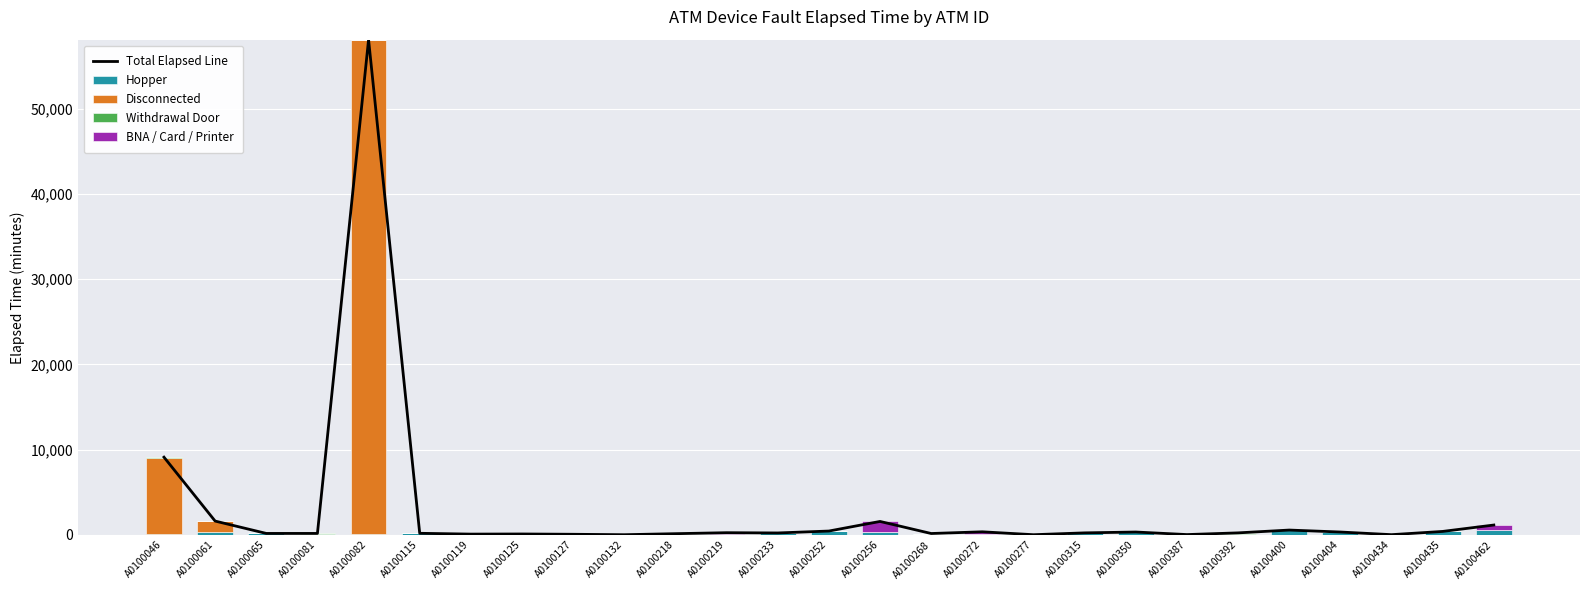

The Withdrawal Door series shows 0 at A0100233. True or false?

True